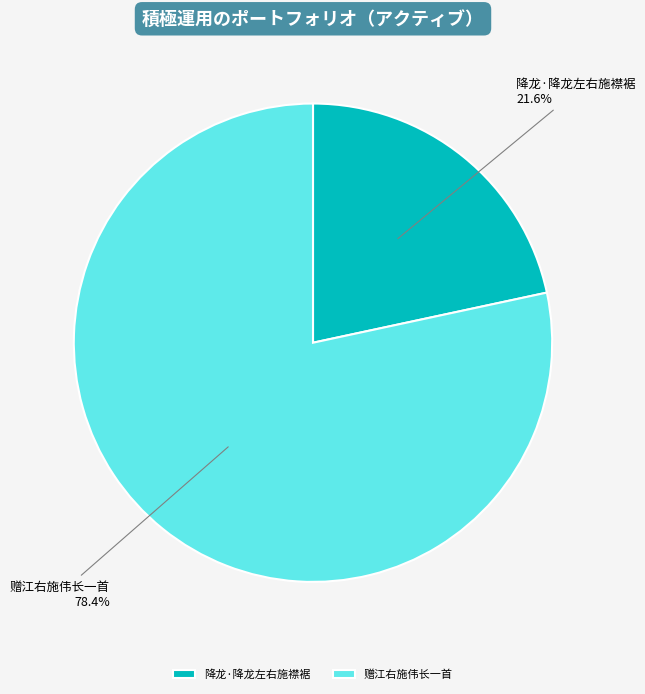

What is the smallest slice in the pie chart?

降龙·降龙左右施襟裾